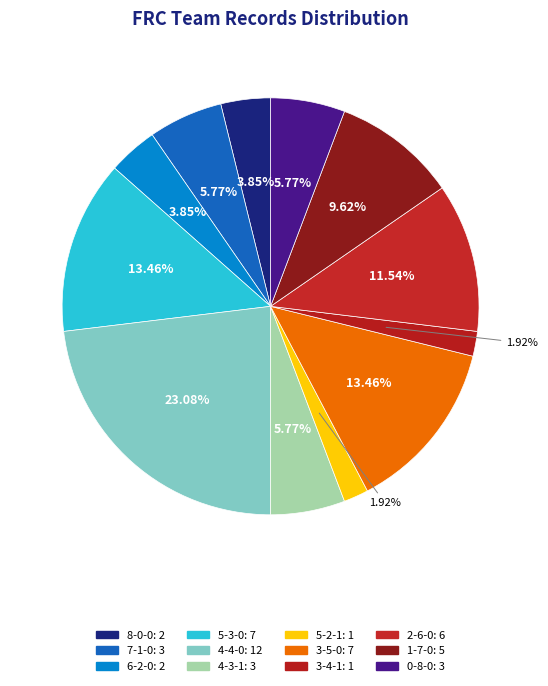

How many segments does this pie chart have?

12